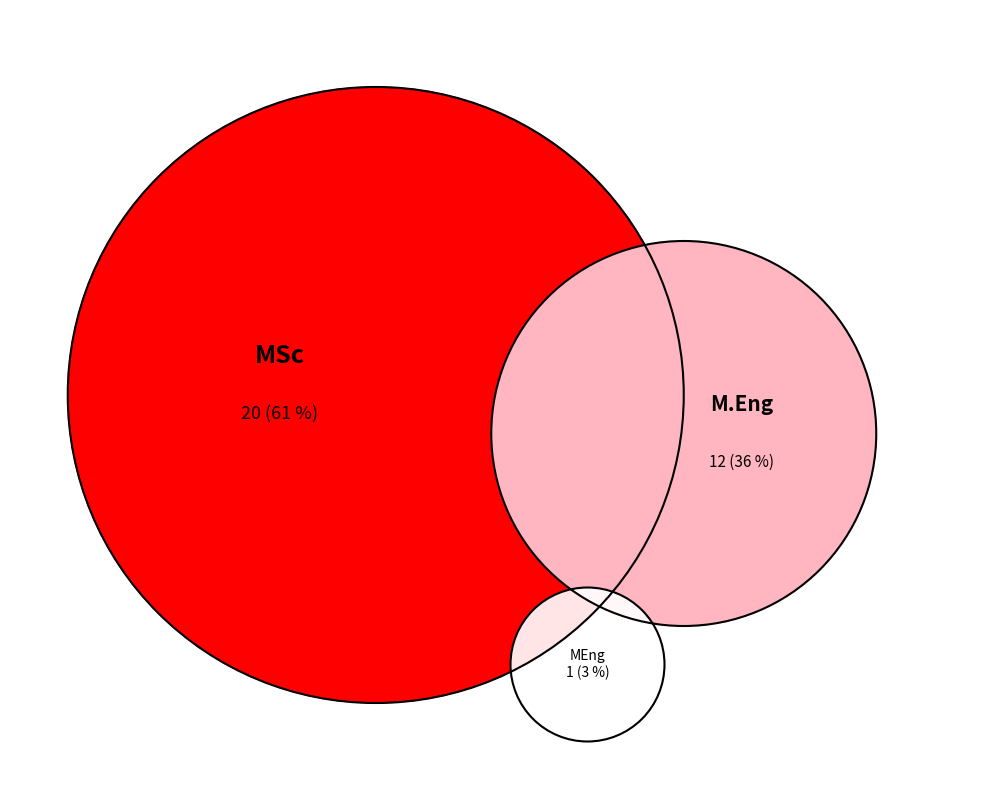

Count the number of slices in the pie.

4